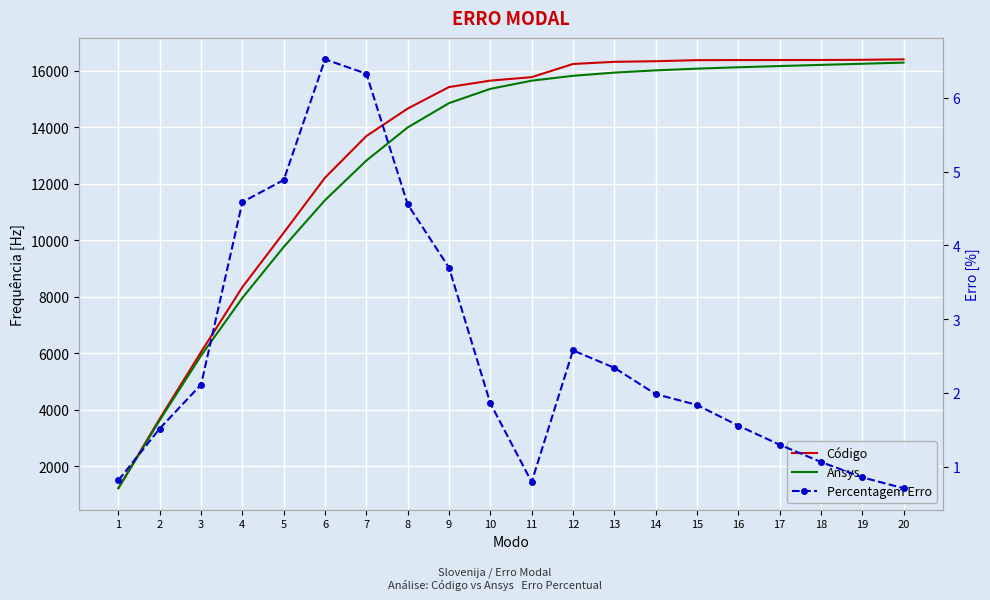

True or false: Ansys and Código intersect in this chart.

False